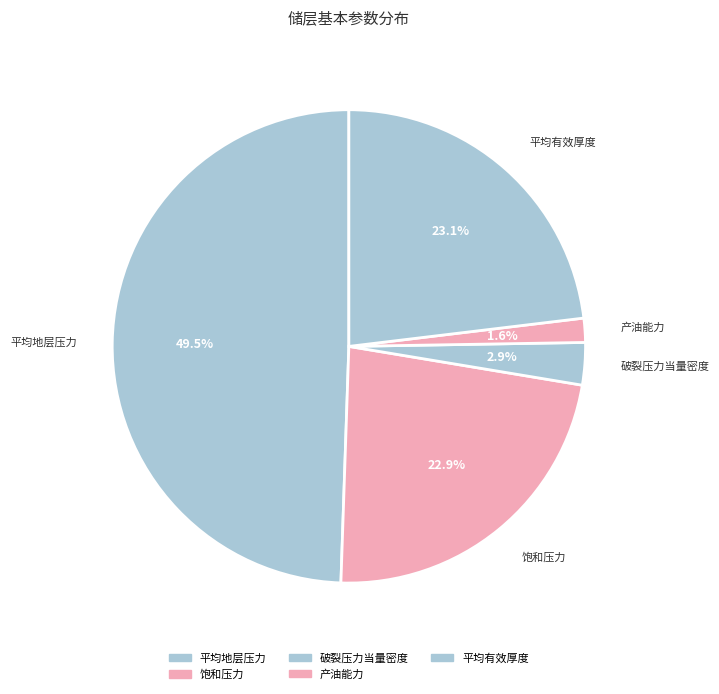

Approximately how many times larger is the value at 破裂压力当量密度 compared to 产油能力?

1.8